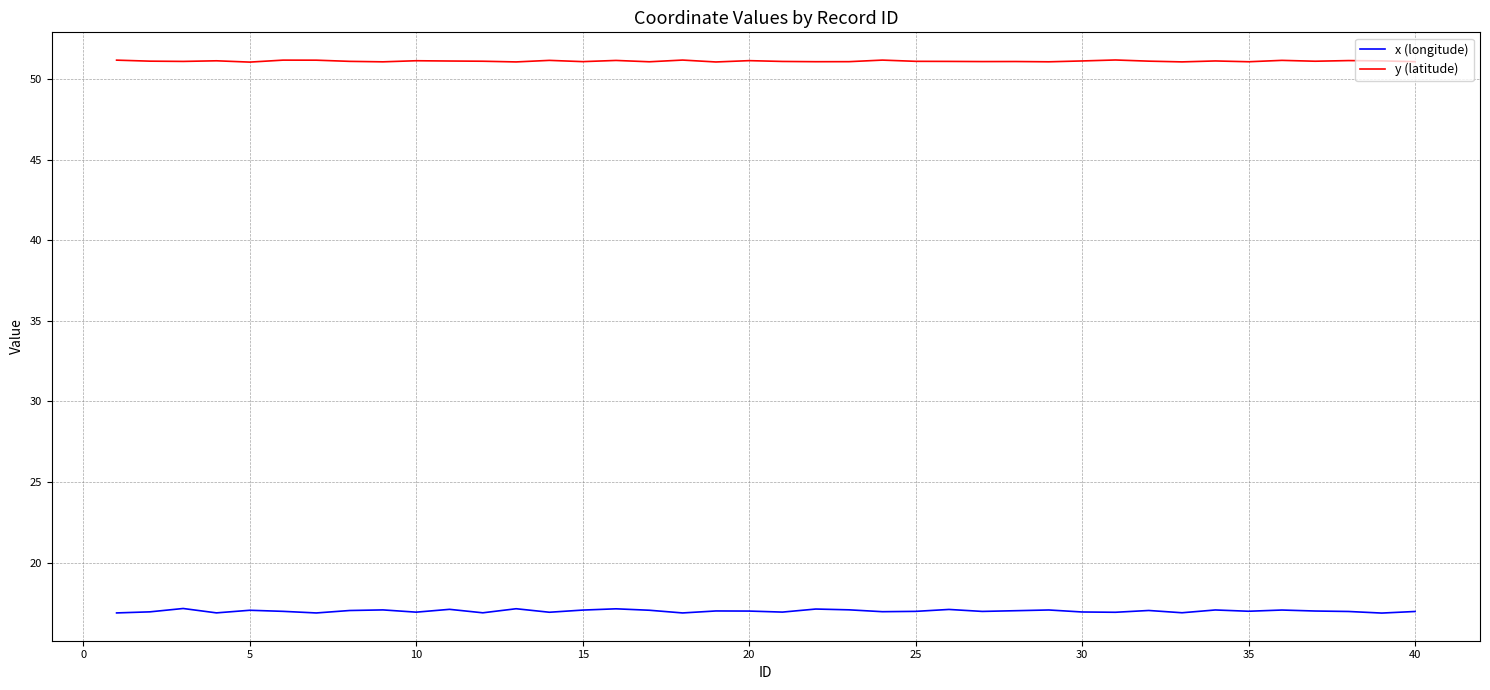

What is the lowest value of the x (longitude) series?

16.9